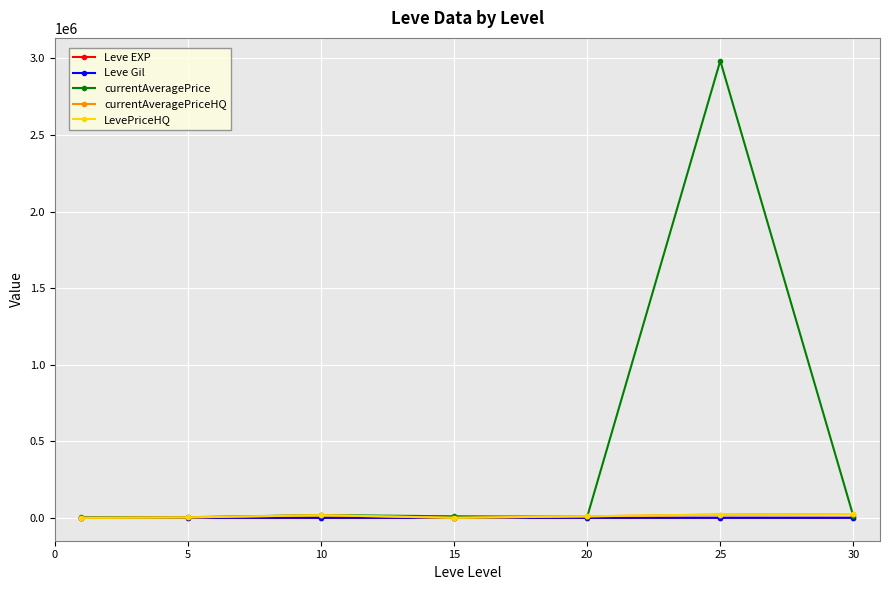

In currentAveragePrice, how many points are higher than both neighbors (excluding endpoints)?

2